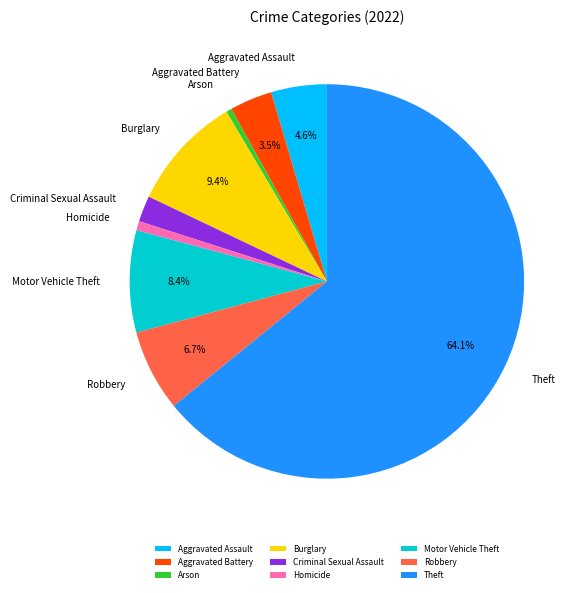

How many slices are in this pie chart?

9